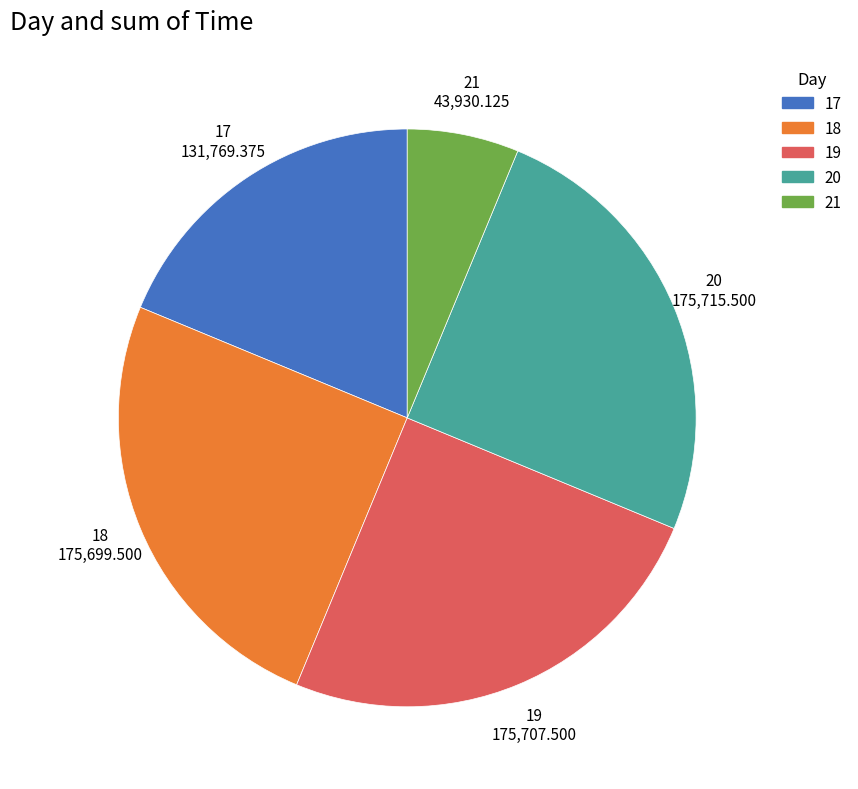

Count the number of slices in the pie.

5